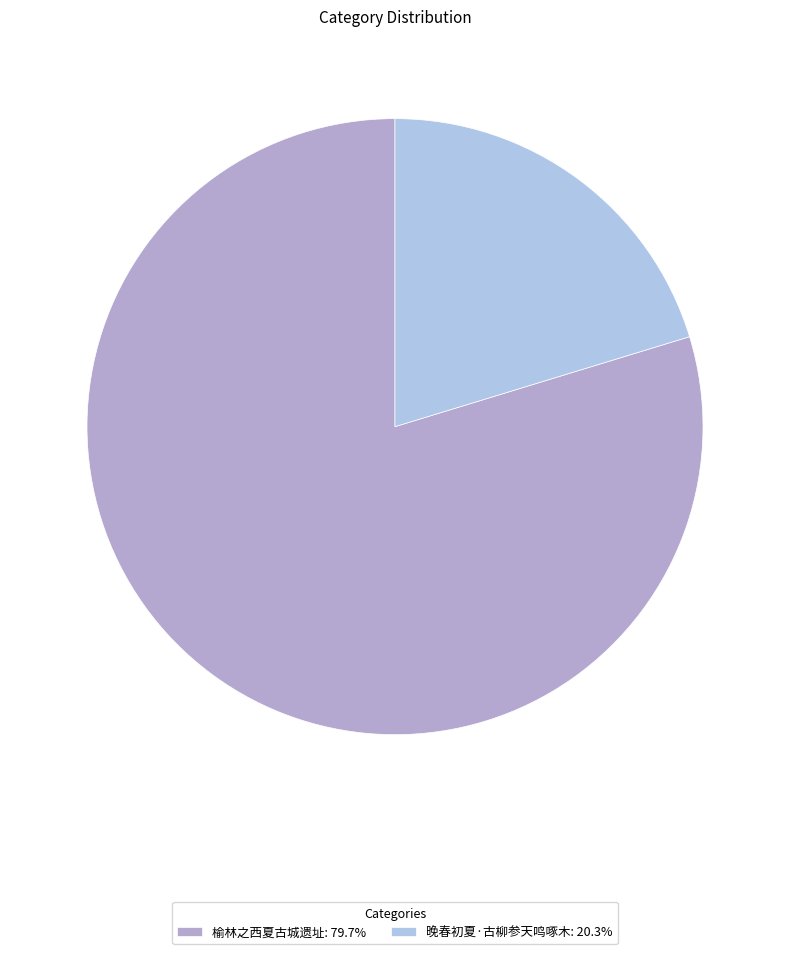

Approximately how many times larger is the value at 榆林之西夏古城遗址 compared to 晚春初夏·古柳参天鸣啄木?

3.9